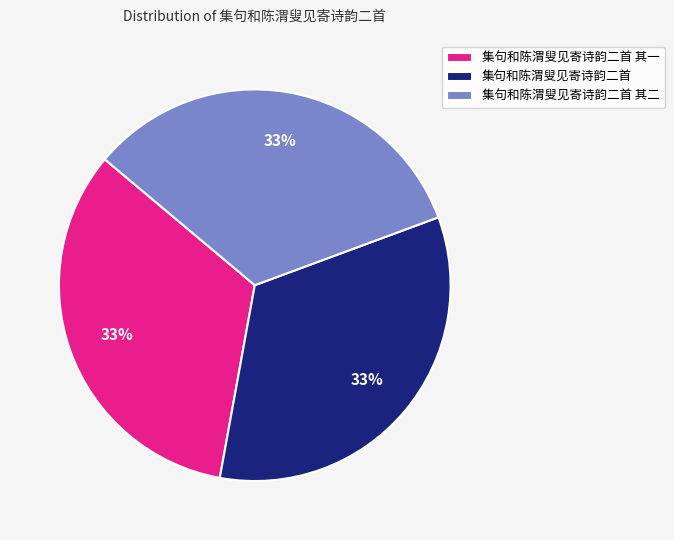

To the nearest percent, what portion does 集句和陈渭叟见寄诗韵二首 represent?

33%